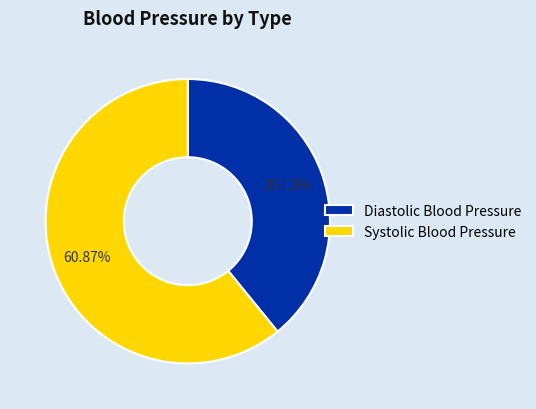

What is the ratio of the value at Systolic Blood Pressure to the value at Diastolic Blood Pressure?

1.6